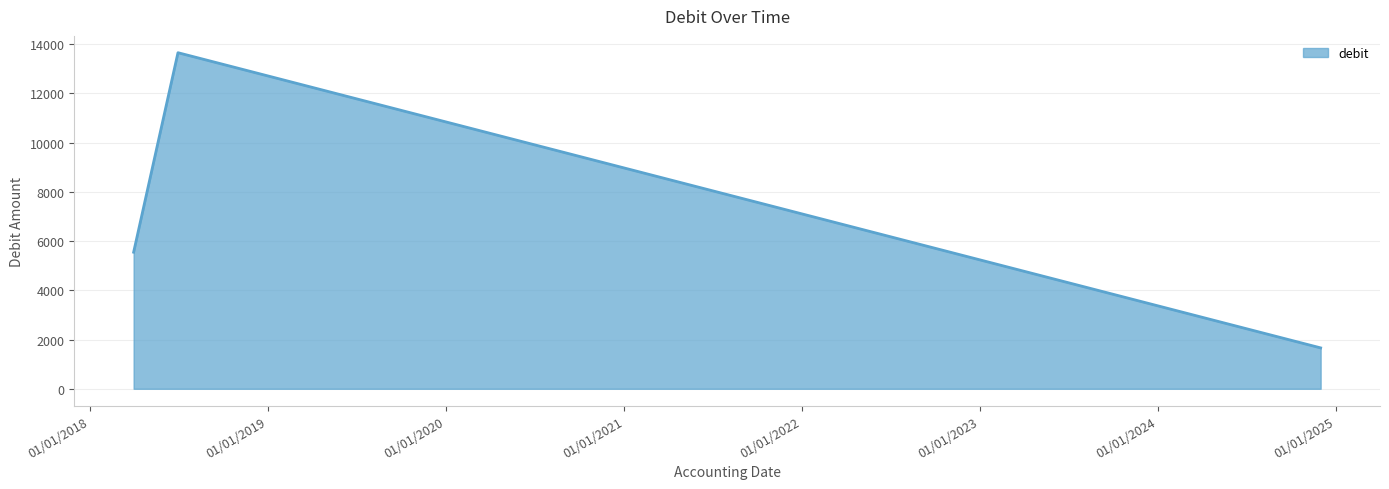

What is the difference between the maximum and minimum values?

11992.4